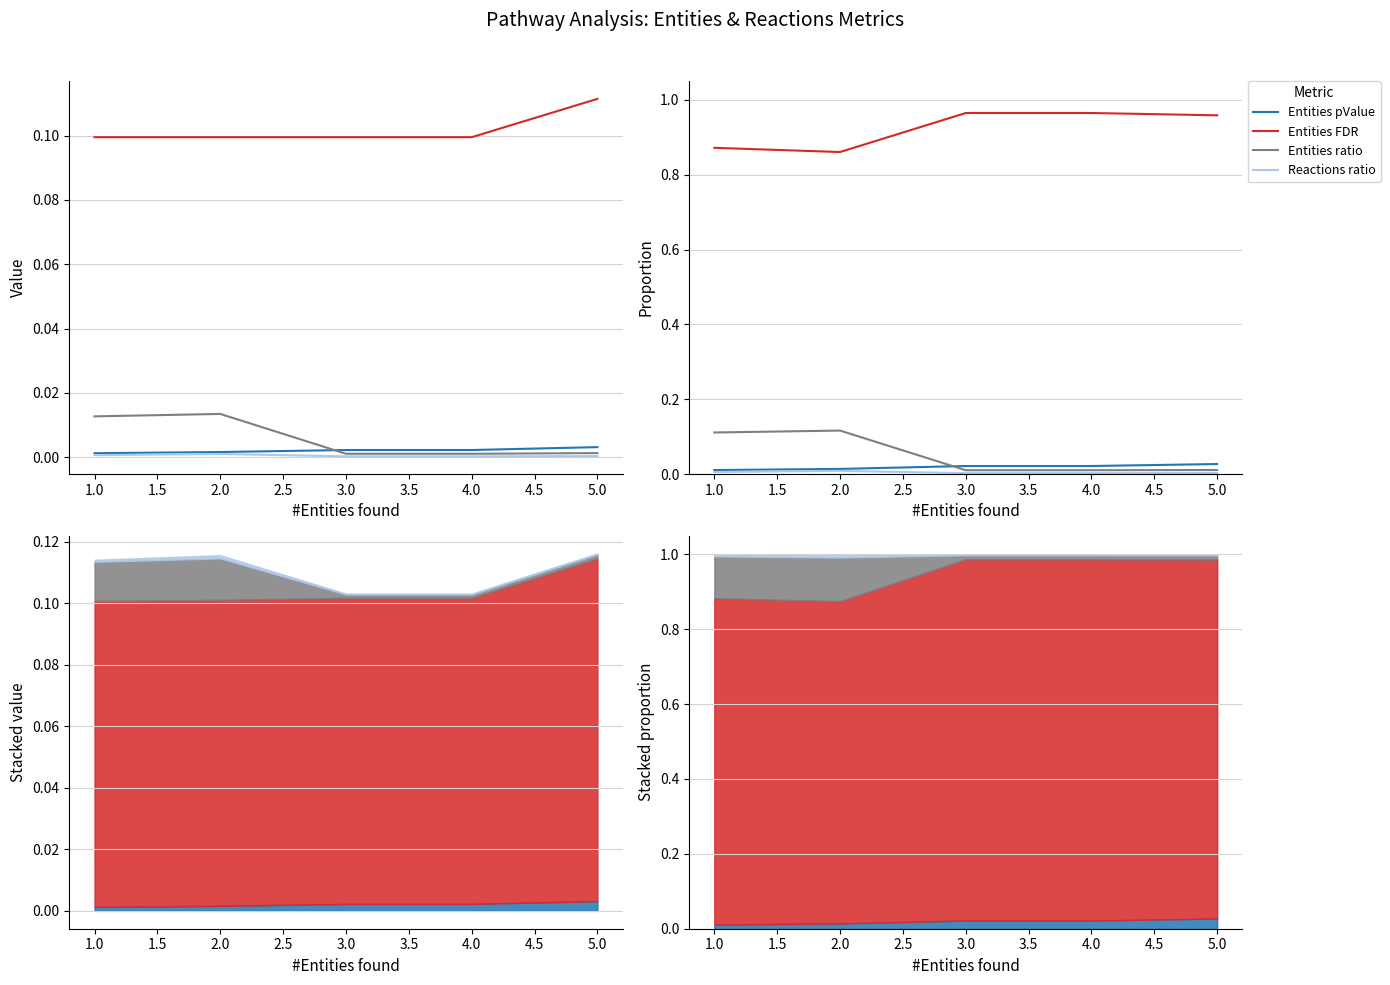

How many interior local peaks does the Entities ratio series have?

1